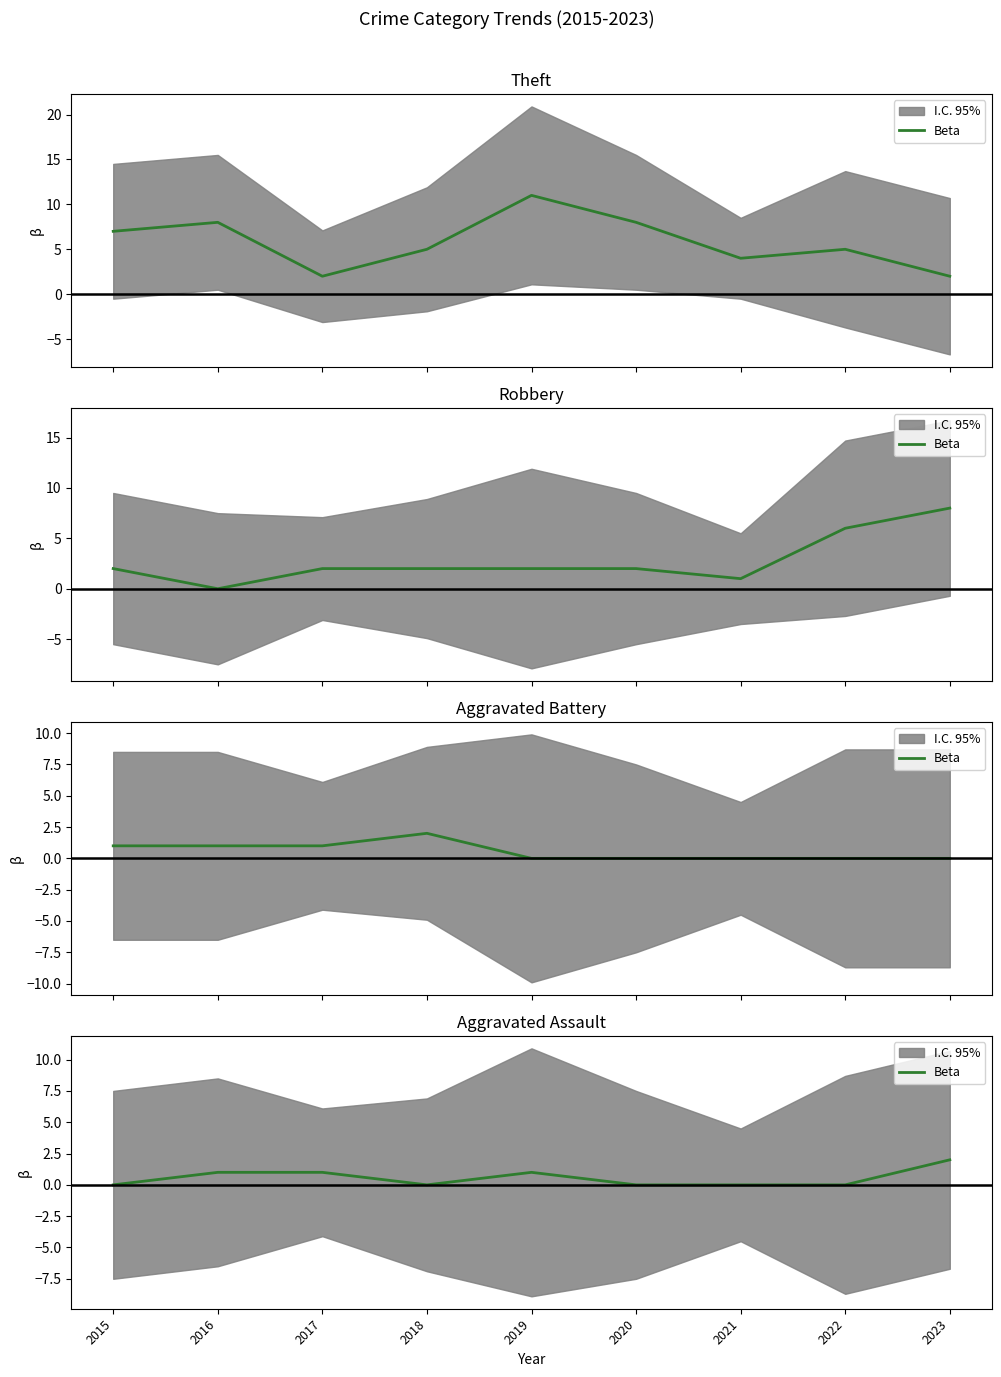

List the labels in order of value, largest first.

2023, 2016, 2017, 2019, 2015, 2018, 2020, 2021, 2022